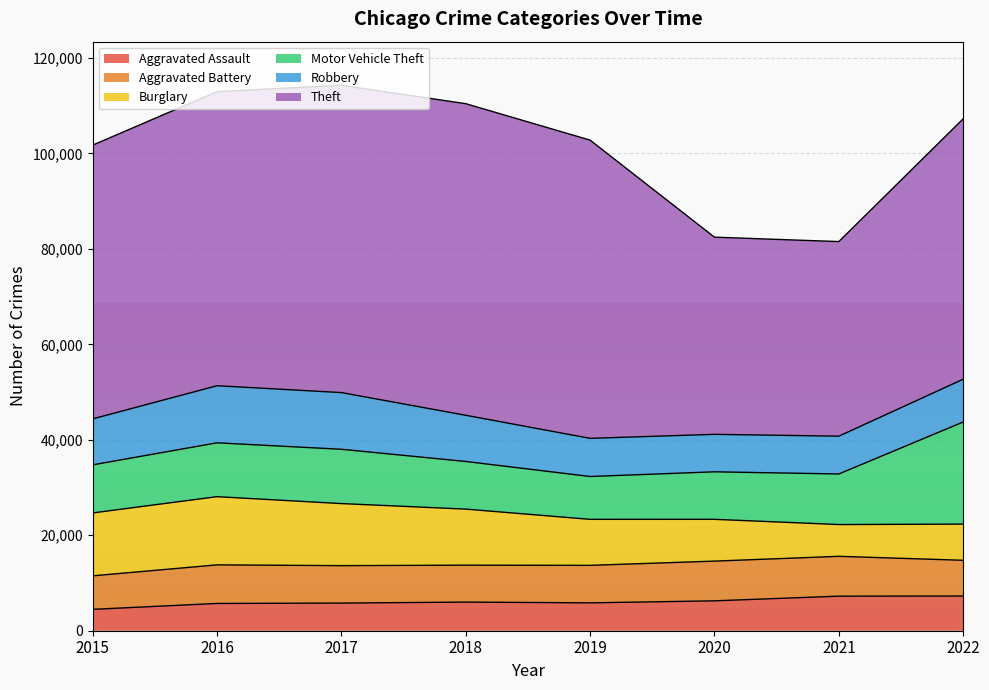

Between which two adjacent categories do Aggravated Battery and Burglary first intersect?

2020 and 2021